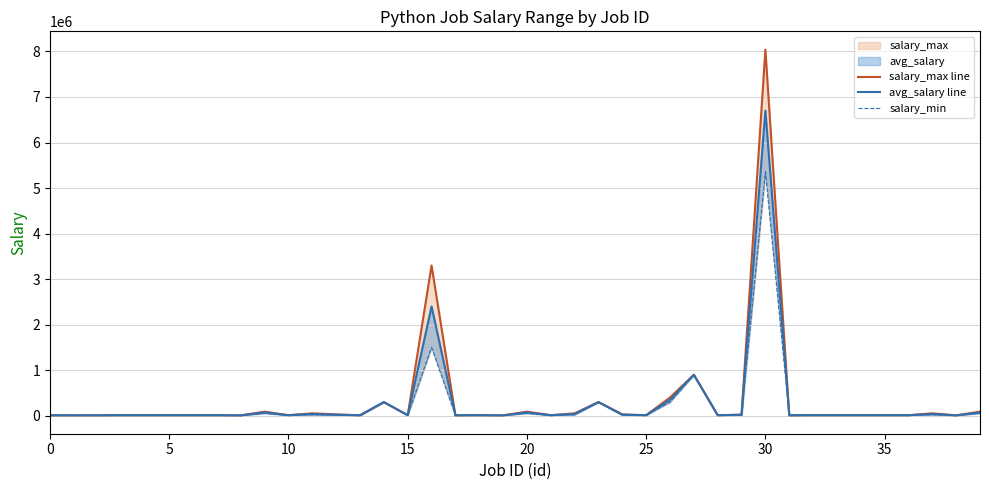

Which series has the largest range (max minus min)?

salary_max line